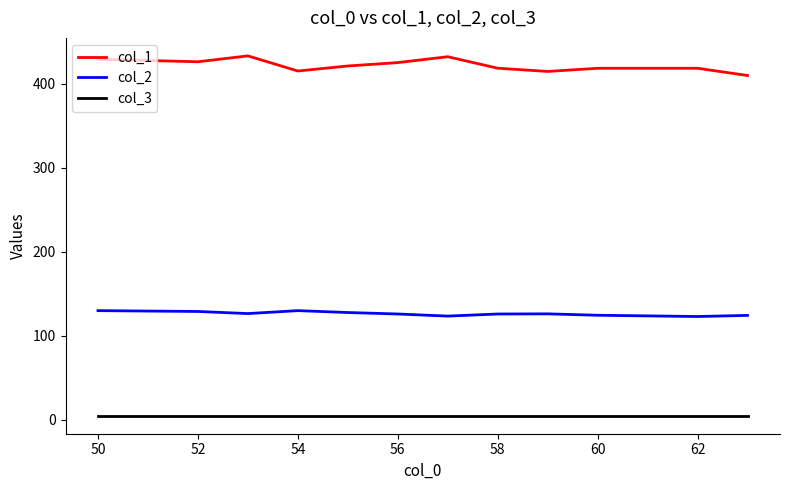

Does the chart have visible grid lines?

No